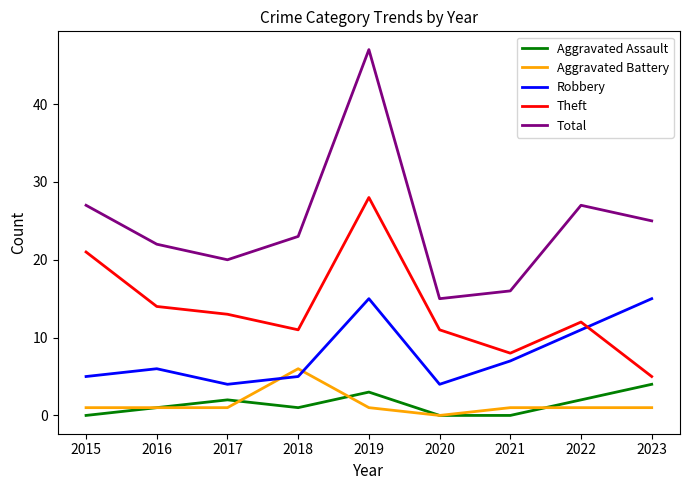

What is the maximum value shown in the chart?

47